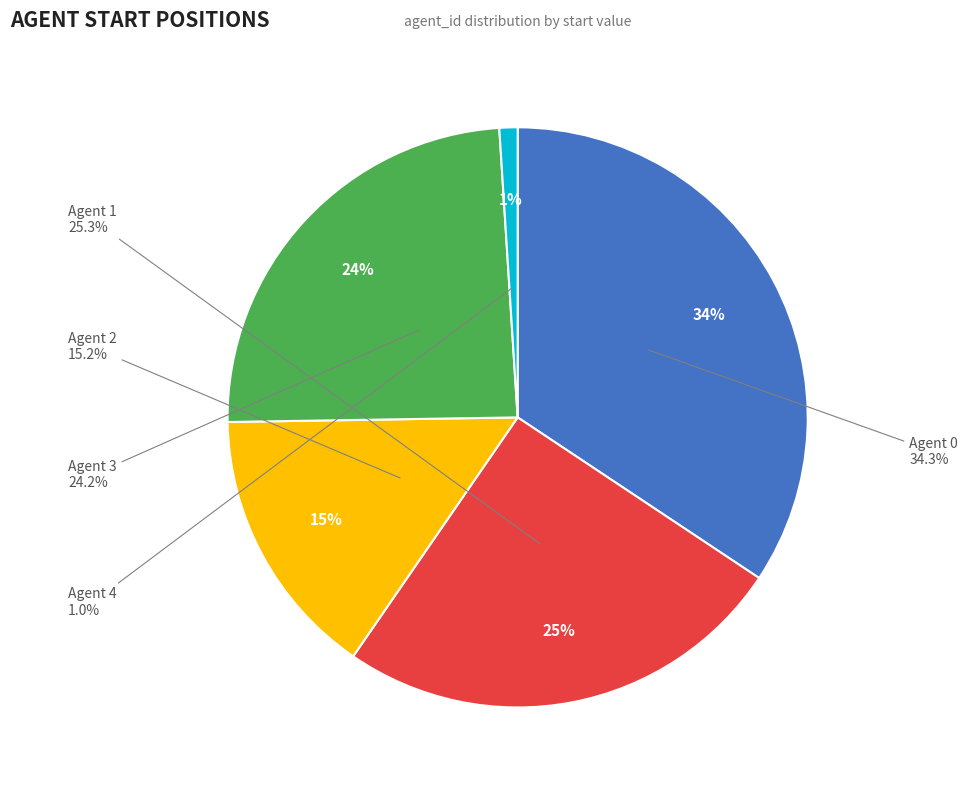

What is the change in value from 2 to 4?

-14